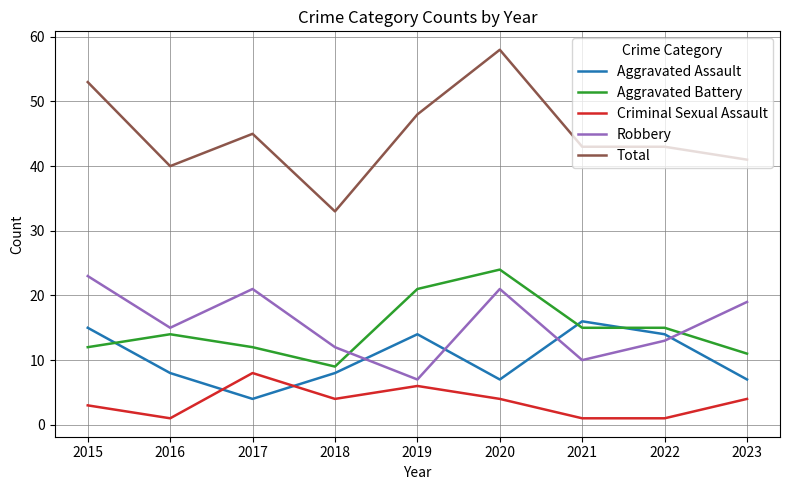

Count the number of categories in the chart.

9